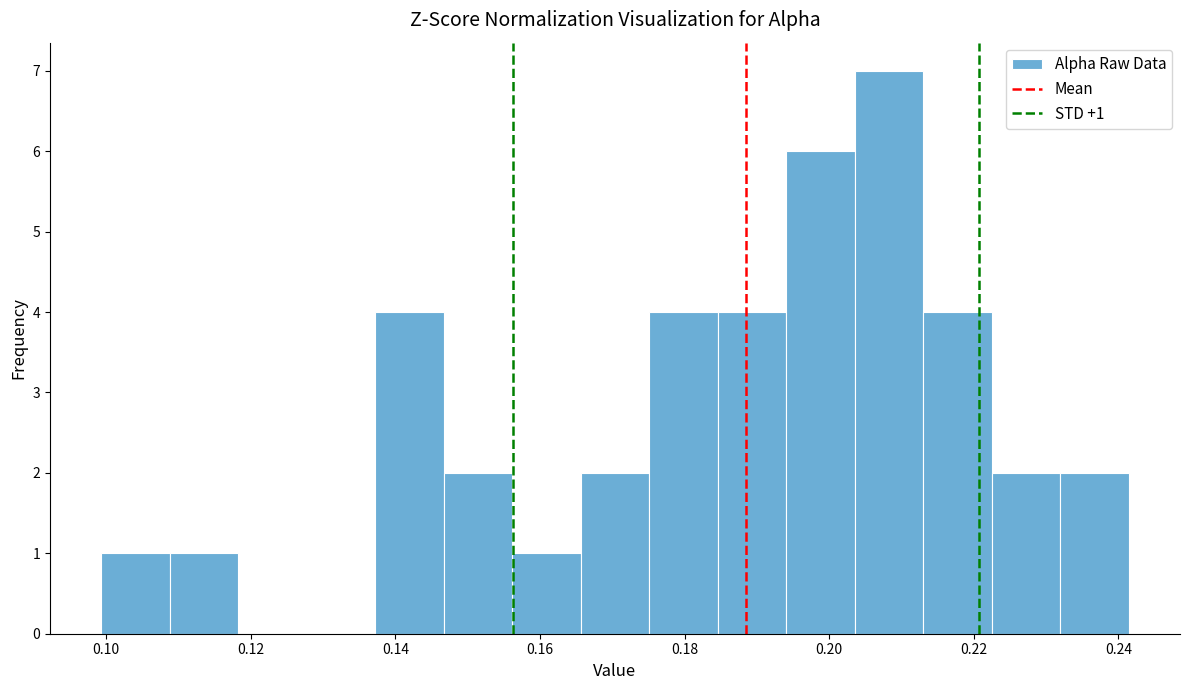

Which range on the x-axis has the tallest bar?

0.204 to 0.214